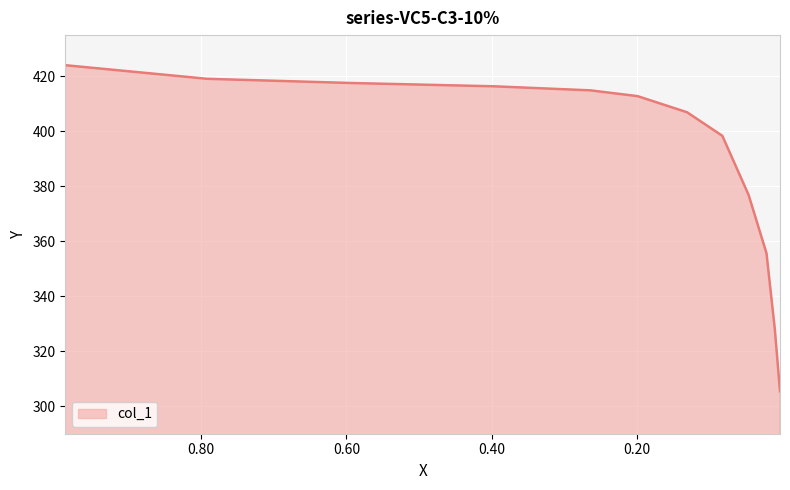

The value at 0.0098 is 328.0. True or false?

True